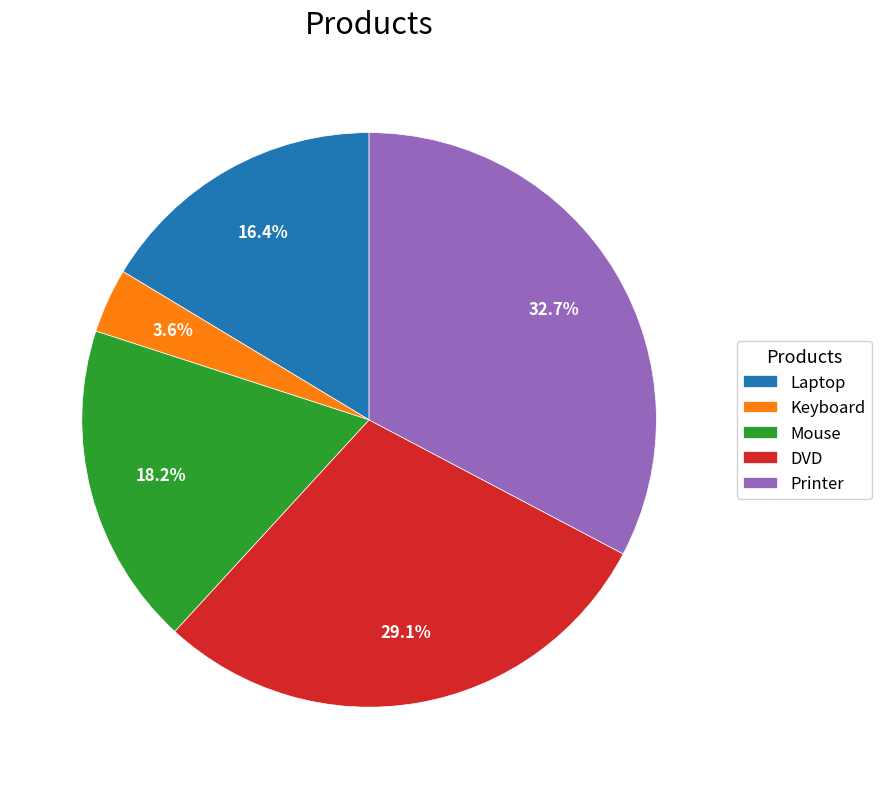

Is it true that Printer is 33% of the pie?

True